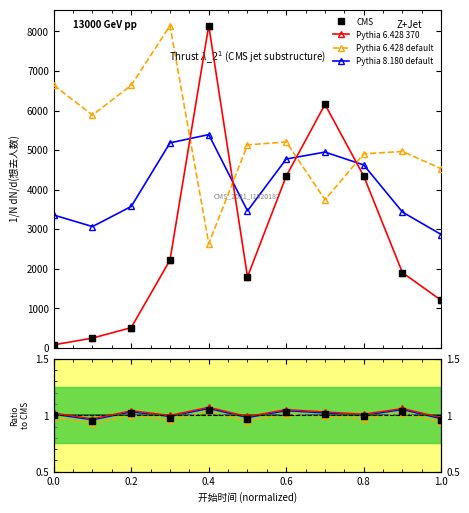

True or false: Pythia 8.180 default and Pythia 6.428 default cross at least once.

False